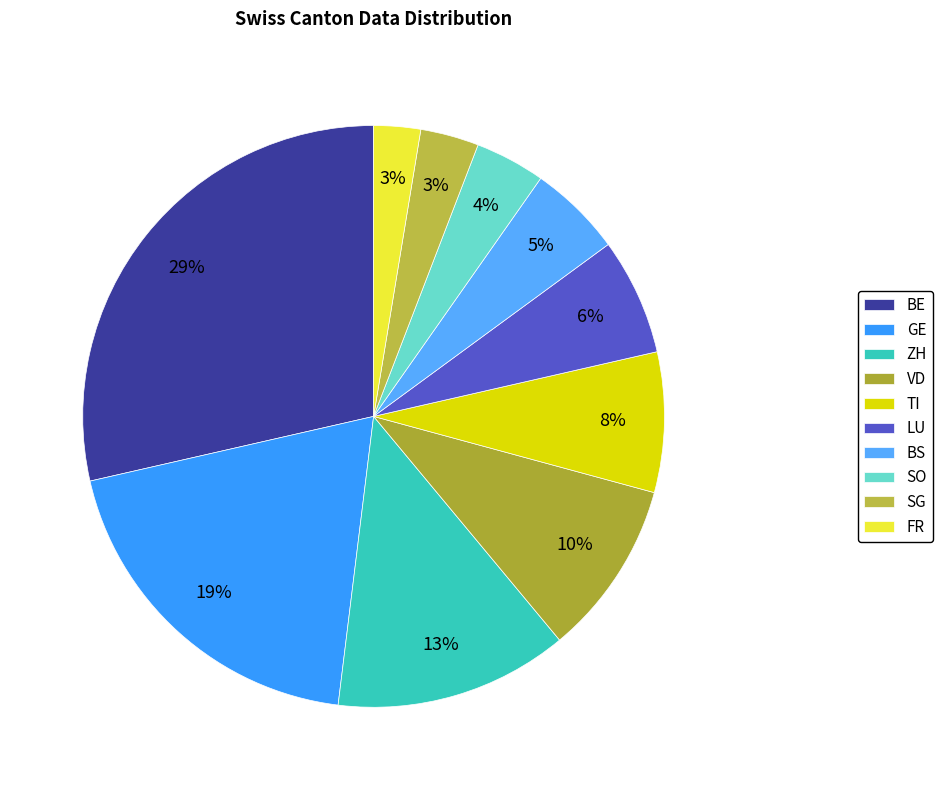

Count the number of slices in the pie.

10